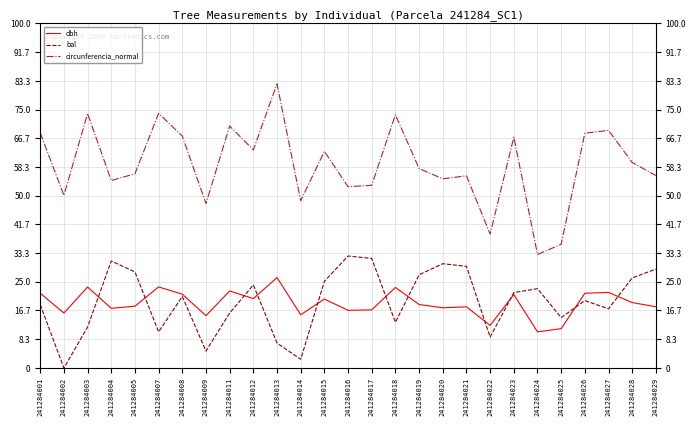

What is the total value across all series at 241284001?

108.4